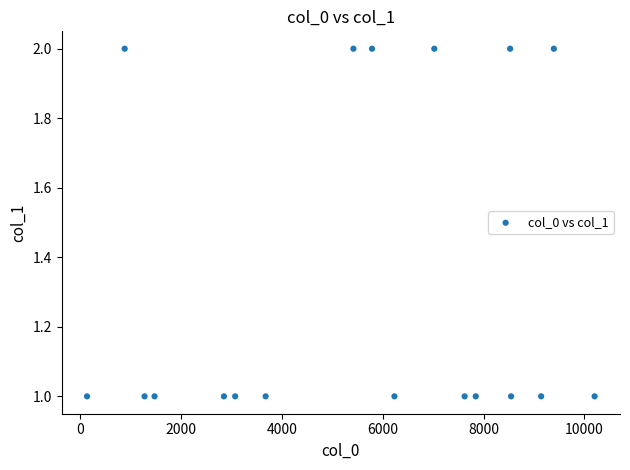

What is the range of X values (max minus min)?

10074